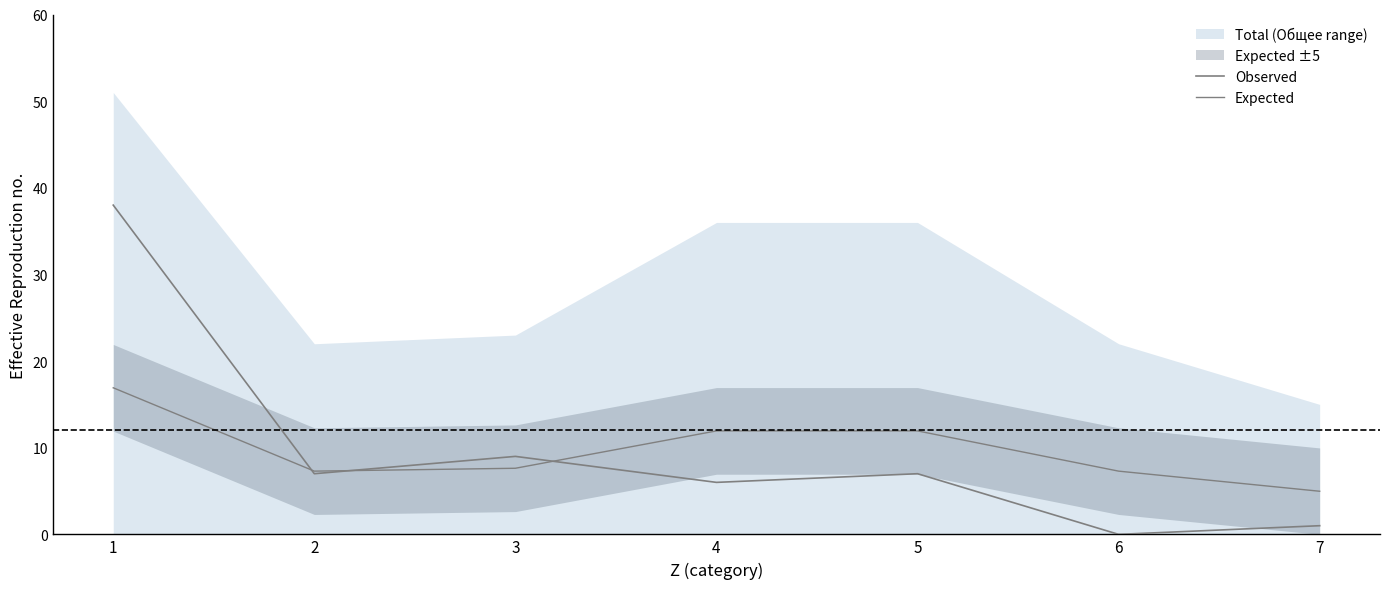

What is the total value across all series at 5?

18.9